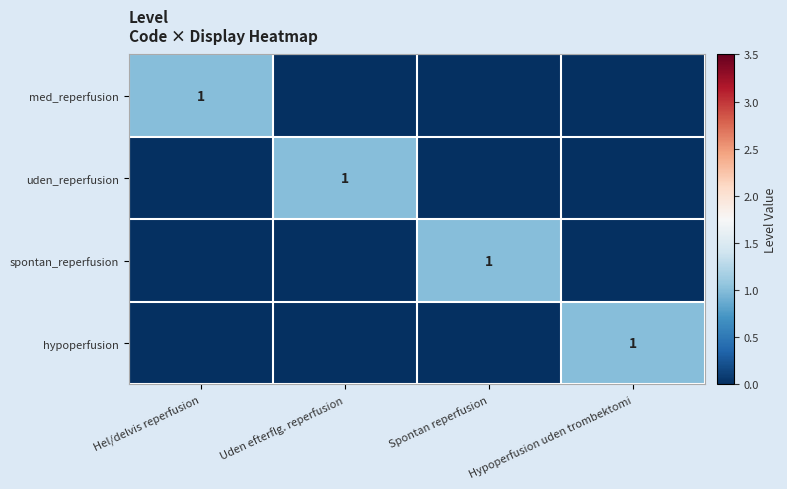

True or false: spontan_reperfusion has a value of 2 at Spontan reperfusion.

False